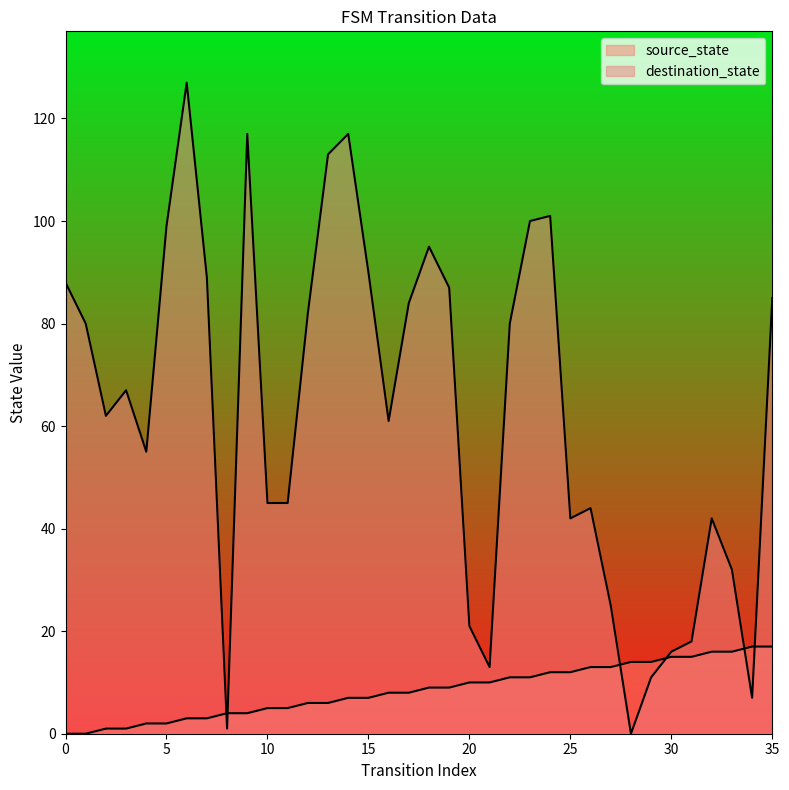

What is the value of the source_state point at the 16th from the left?

7